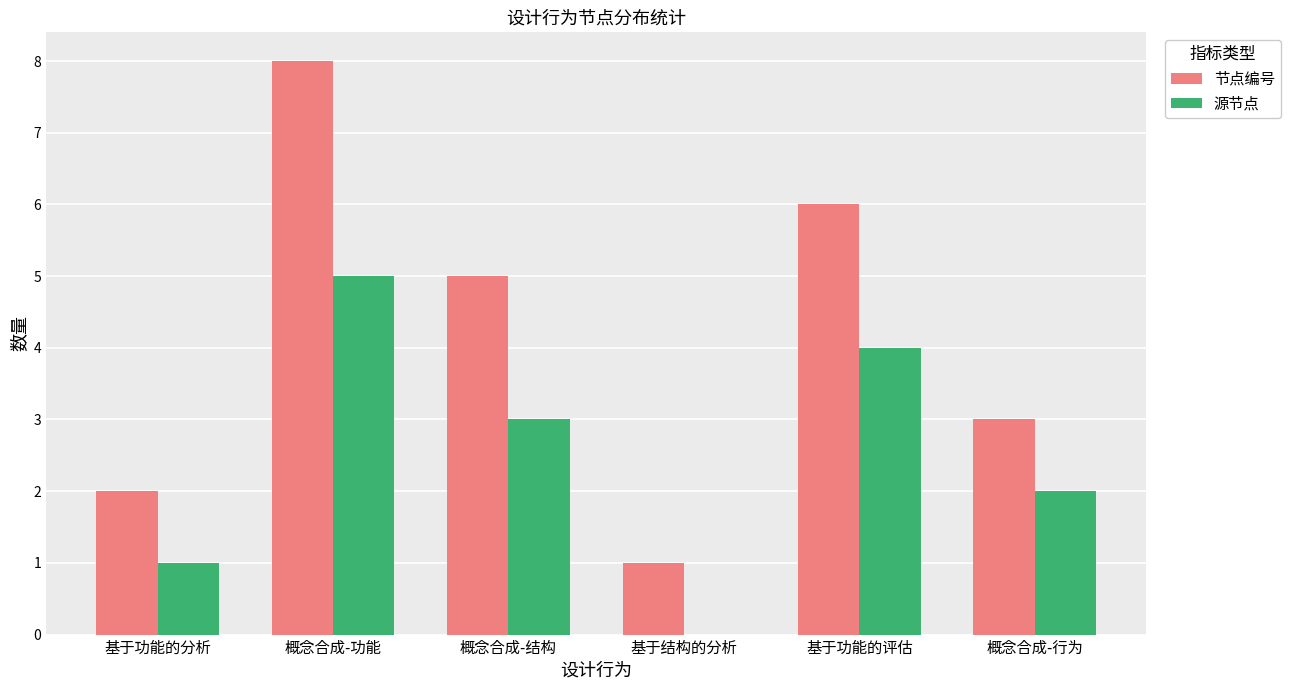

Which label corresponds to the largest value in the chart?

概念合成-功能